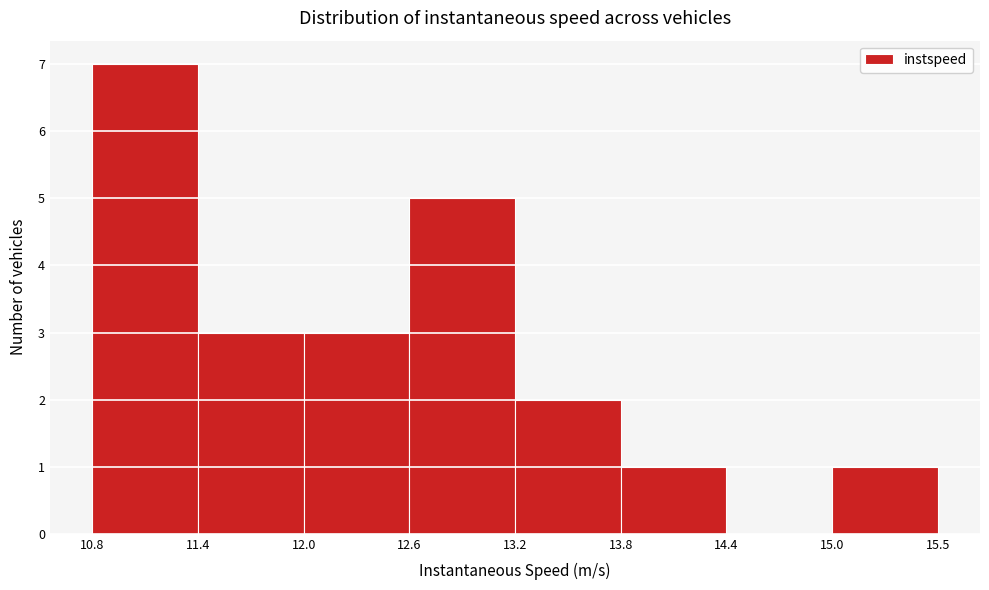

Reading left to right, transcribe this chart: for each bar, give the range it covers on the x-axis and its height. The values are not printed on the chart, so give them approximately, as read against the axis.

10.8 to 11.4: 7
11.4 to 12.0: 3
12.0 to 12.6: 3
12.6 to 13.2: 5
13.2 to 13.8: 2
13.8 to 14.4: 1
14.4 to 15.0: 0
15.0 to 15.5: 1